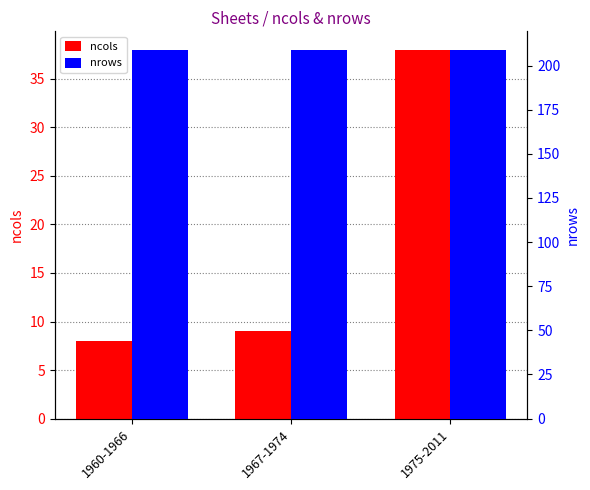

Is it true that nrows equals 331 at 1960-1966?

False